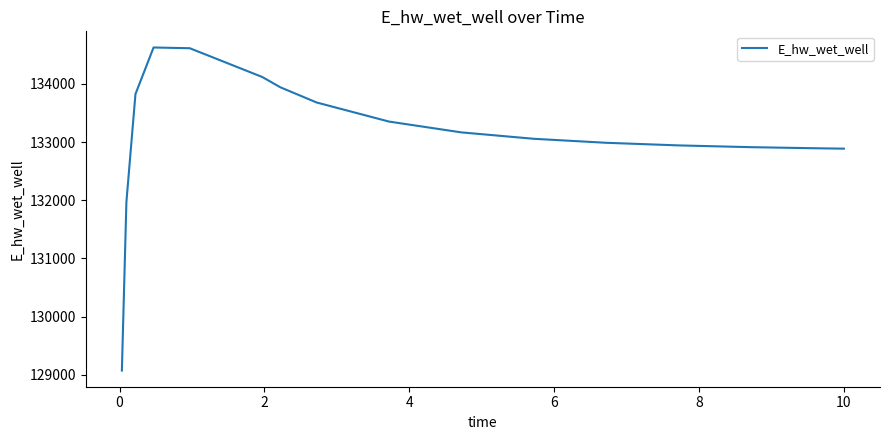

What is the difference between the maximum and minimum values?

5557.6